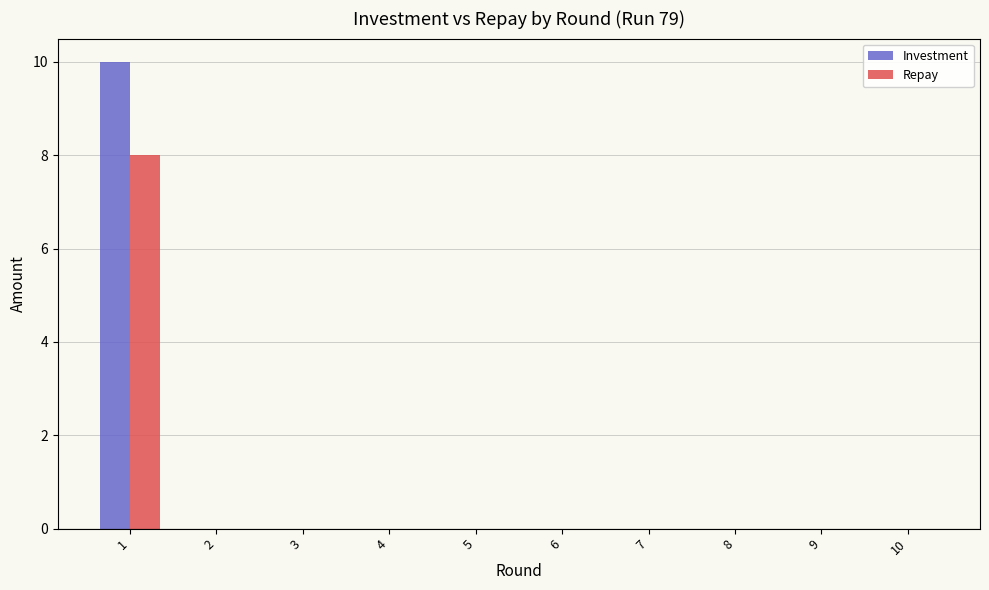

The value of Repay at 4 is 0. True or false?

True